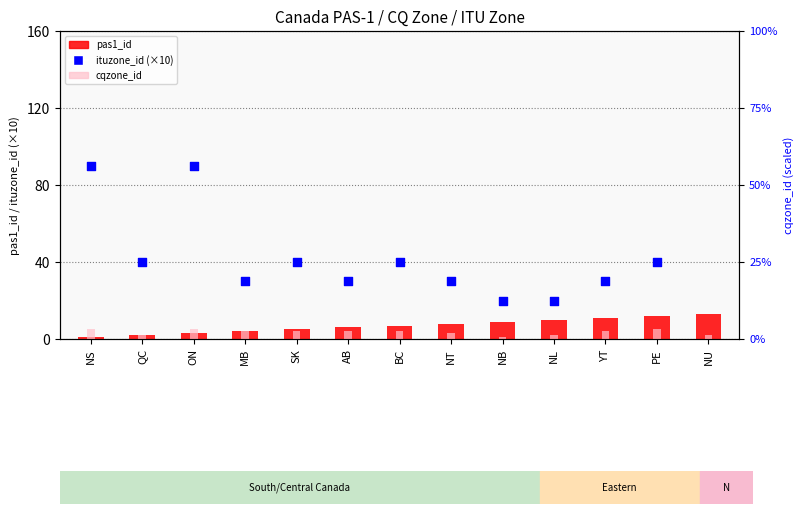

Which series has the largest total across all categories?

ituzone_id (×10)